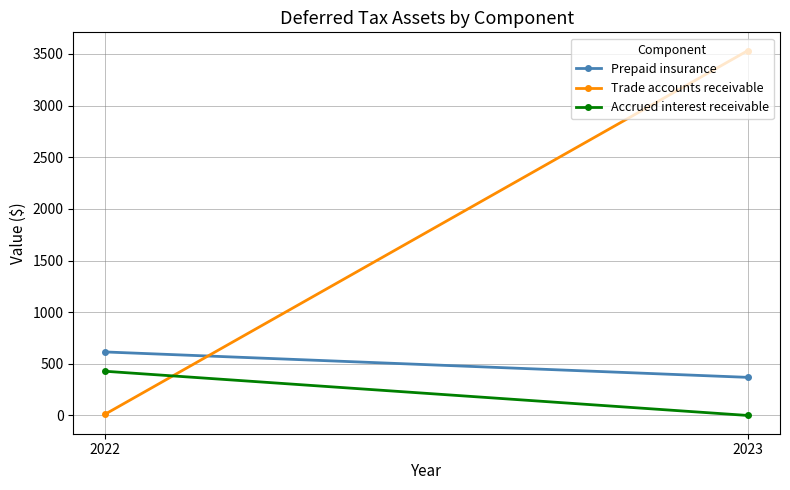

What are all the series names shown in the legend?

Prepaid insurance, Trade accounts receivable, Accrued interest receivable